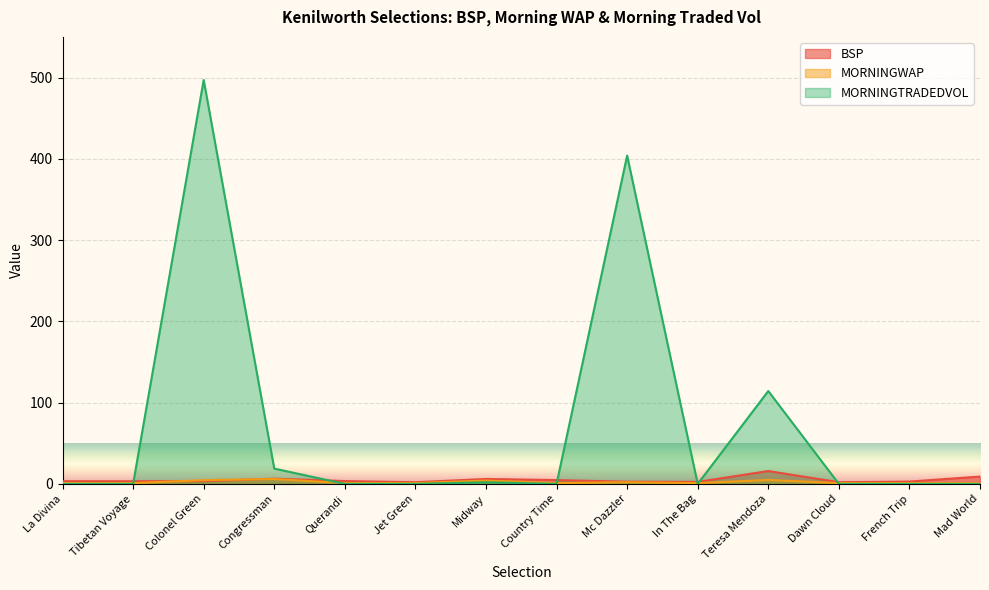

Reading left to right, list all the values displayed in this chart.

BSP: La Divina=3.4	Tibetan Voyage=3.2	Colonel Green=3.5	Congressman=6.4	Querandi=3.5	Jet Green=2.1	Midway=6.0	Country Time=4.7	Mc Dazzler=2.7	In The Bag=2.4	Teresa Mendoza=15.8	Dawn Cloud=2.1	French Trip=2.8	Mad World=9.0
MORNINGWAP: La Divina=1.0	Tibetan Voyage=1.0	Colonel Green=4.6	Congressman=6.0	Querandi=1.0	Jet Green=1.0	Midway=4.1	Country Time=1.0	Mc Dazzler=2.0	In The Bag=1.0	Teresa Mendoza=4.8	Dawn Cloud=1.0	French Trip=1.0	Mad World=1.0
MORNINGTRADEDVOL: La Divina=0.0	Tibetan Voyage=0.0	Colonel Green=497.0	Congressman=18.8	Querandi=0.0	Jet Green=0.0	Midway=2.0	Country Time=0.0	Mc Dazzler=404.0	In The Bag=0.0	Teresa Mendoza=114.3	Dawn Cloud=0.0	French Trip=0.0	Mad World=0.0